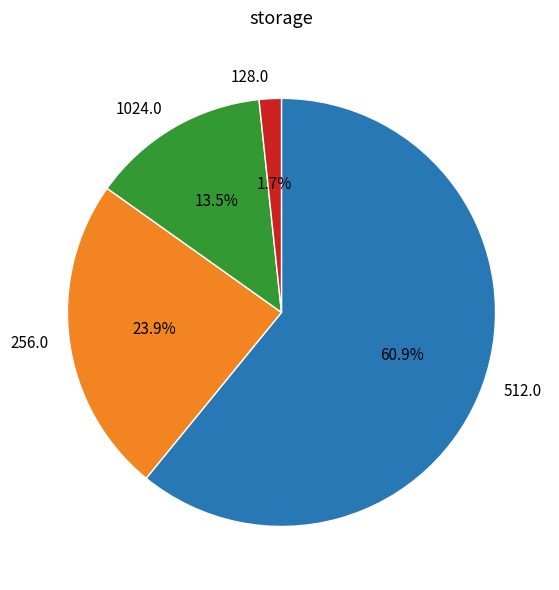

To the nearest percent, what is the difference between the largest and smallest slice percentages?

59%